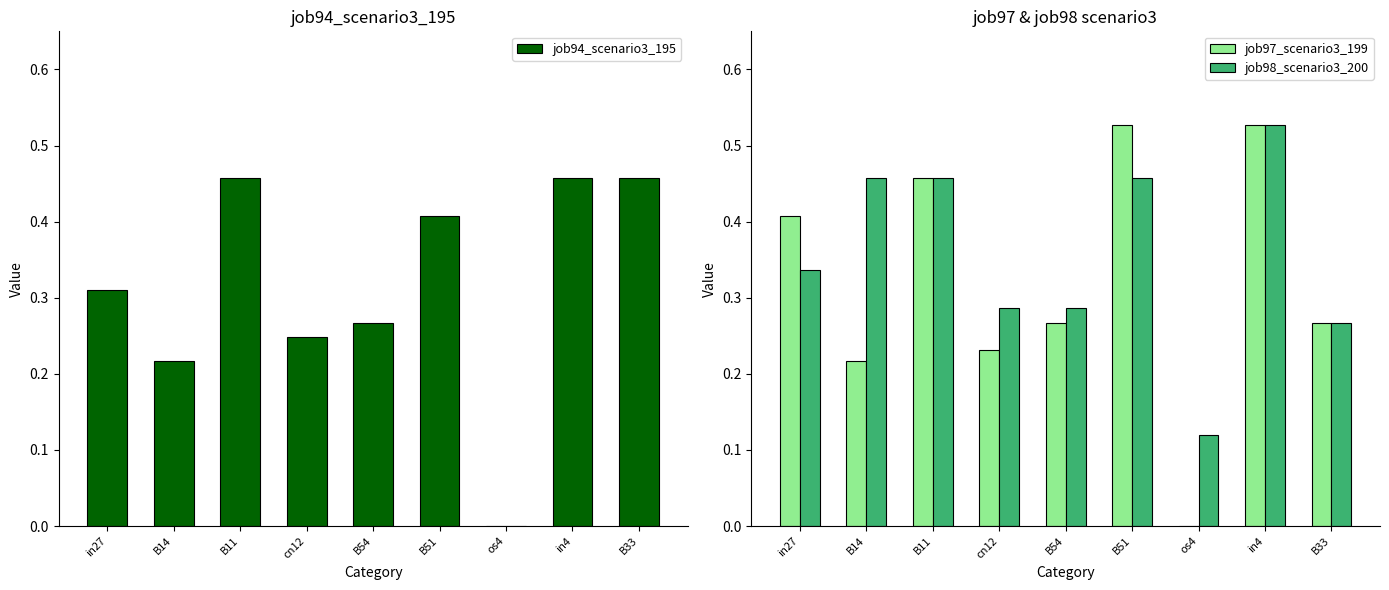

What is the highest value of the job97_scenario3_199 series?

0.5